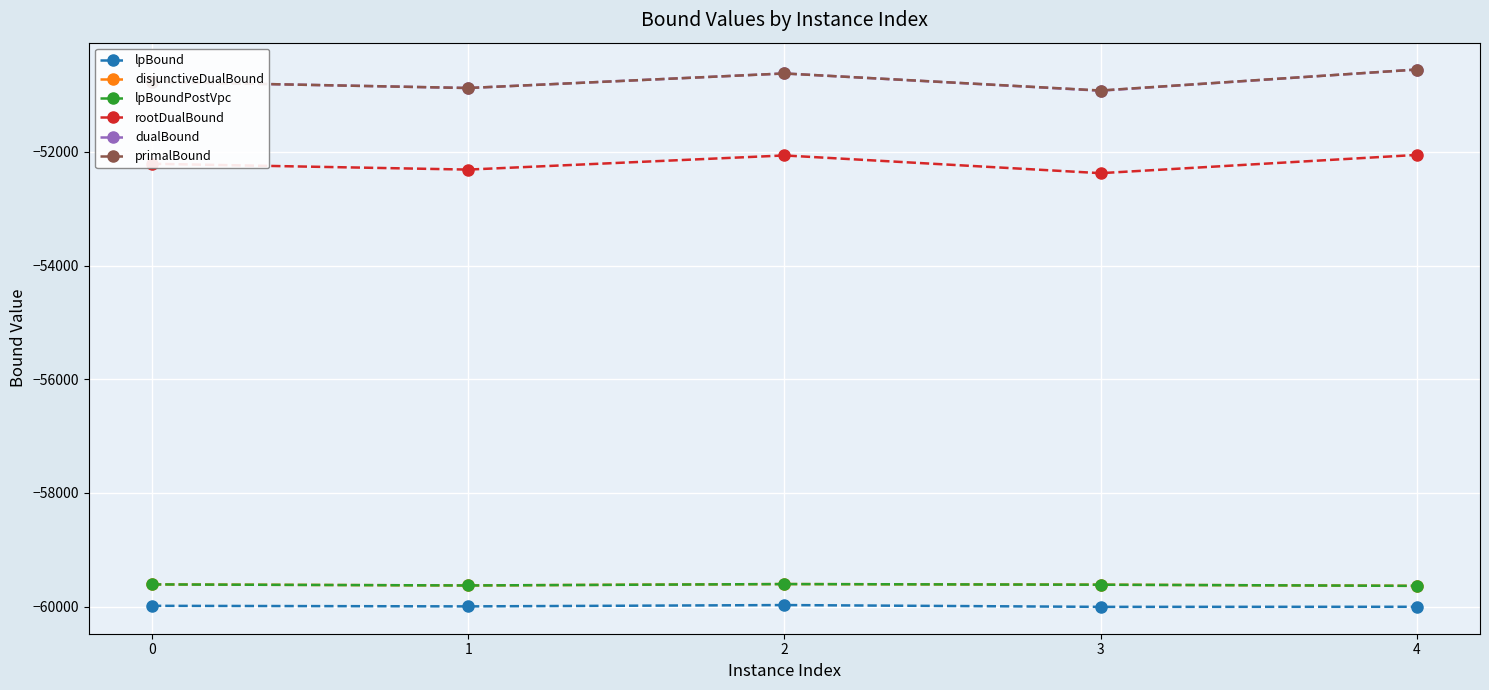

What is the total value across all series at 4?

-332434.1